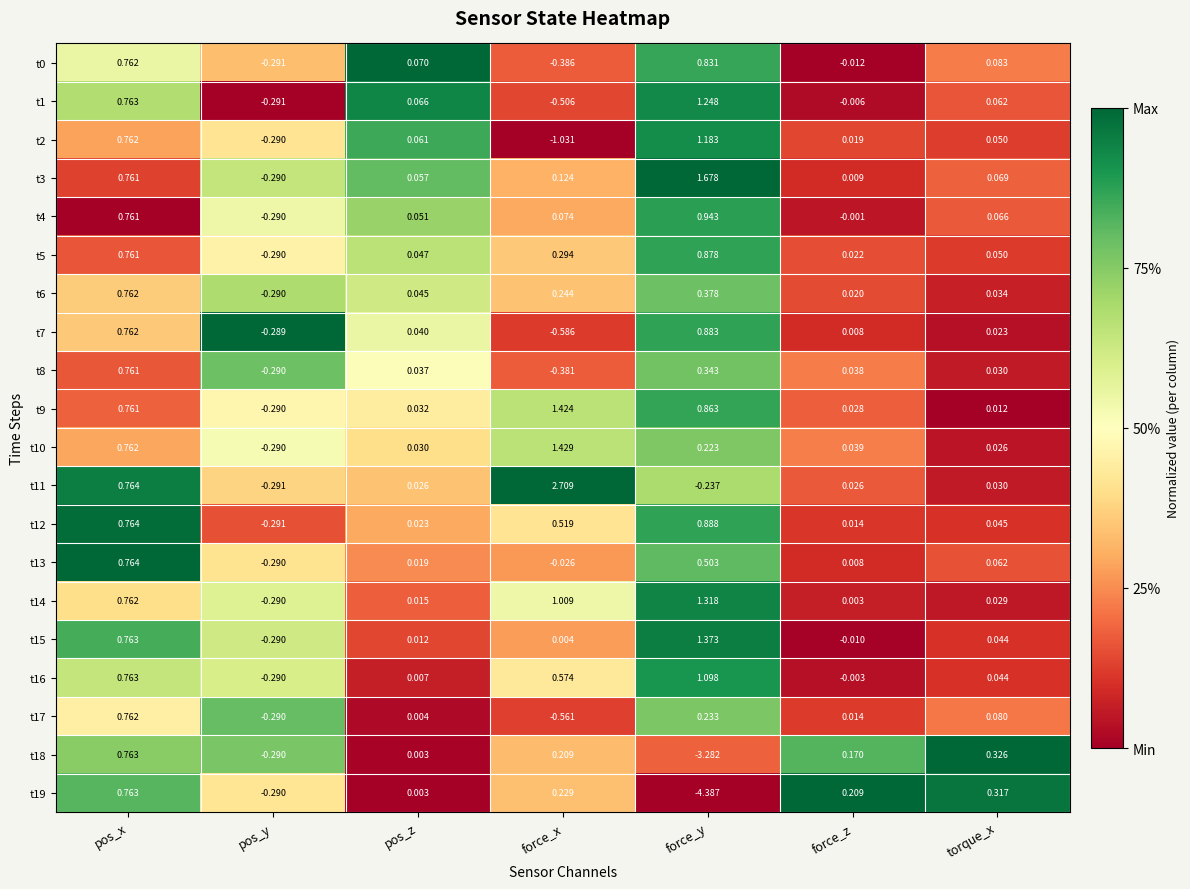

At which label does t7 first exceed 0?

pos_x